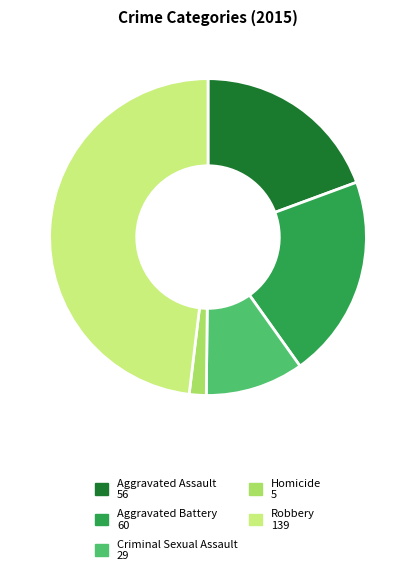

Rank the categories by value from highest to lowest.

Robbery, Aggravated Battery, Aggravated Assault, Criminal Sexual Assault, Homicide